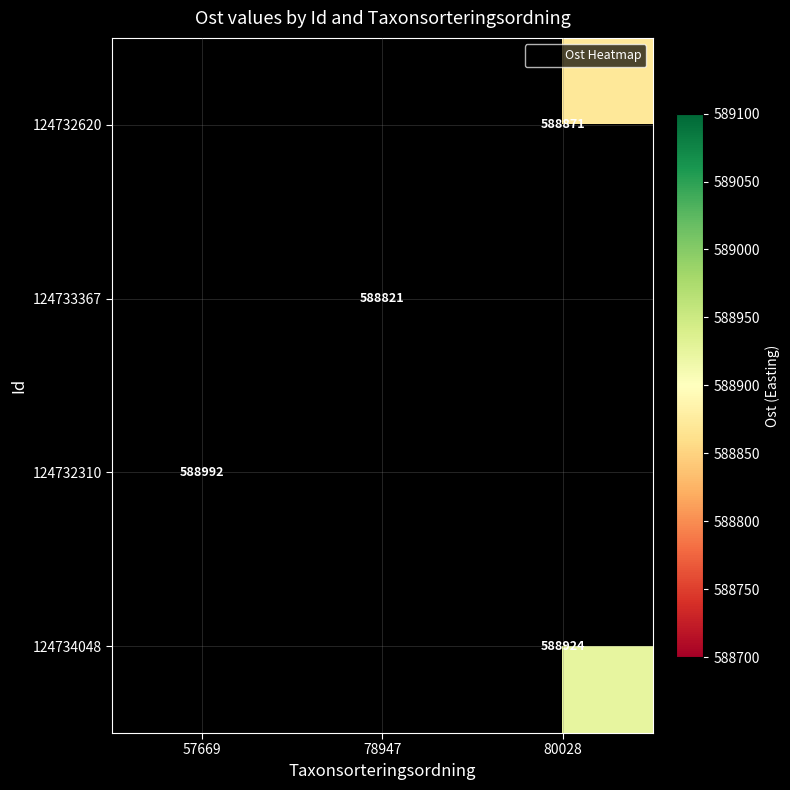

List the series in order of their overall mean, lowest first.

124732620, 124733367, 124732310, 124734048